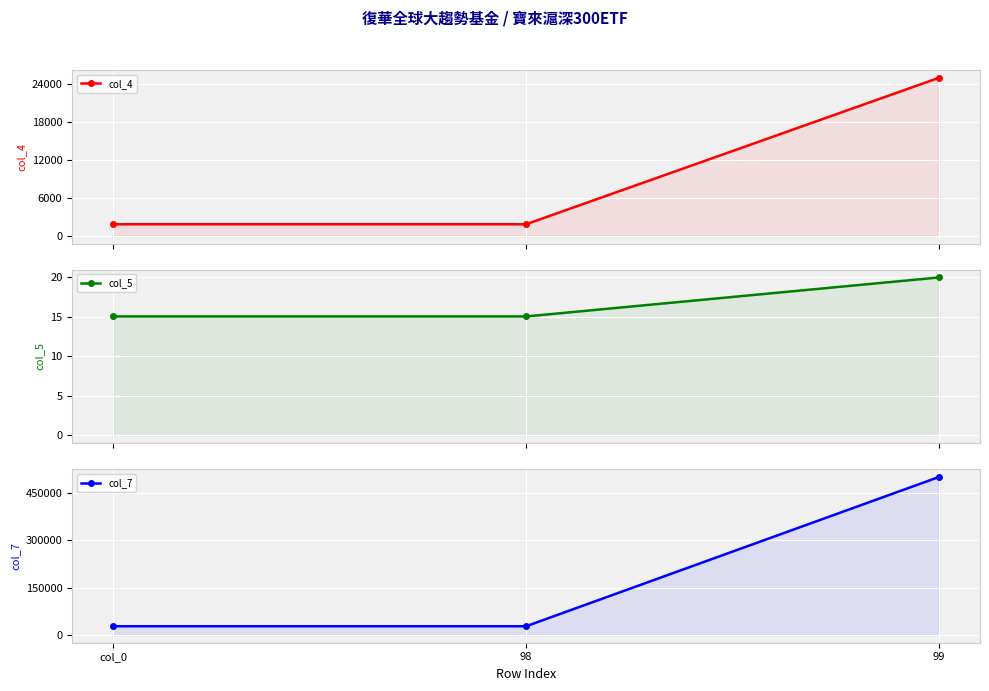

What is the difference between the highest and lowest values at 98?

27205.9